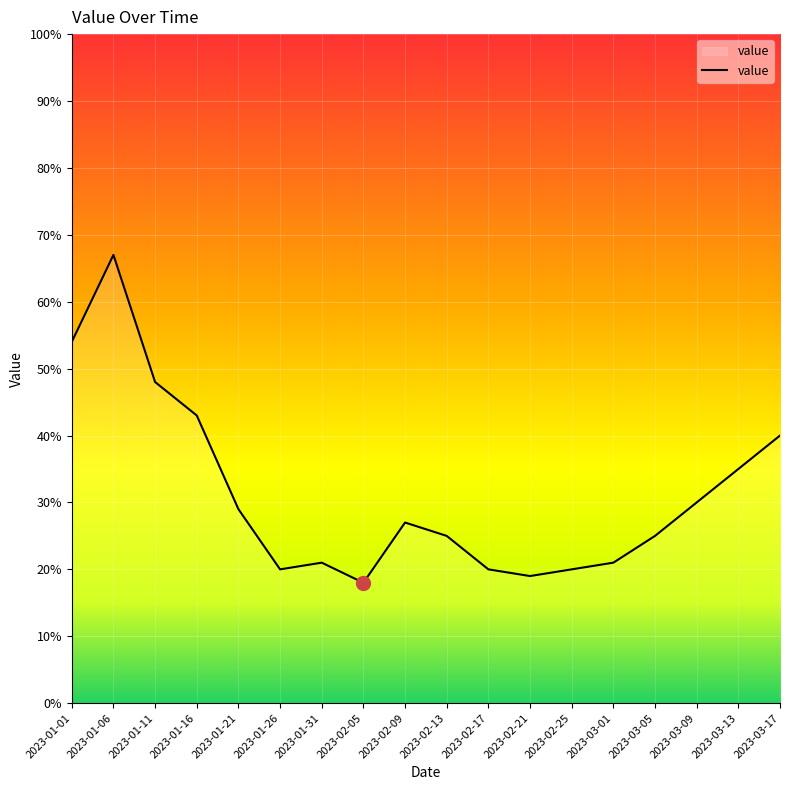

What position from the right is 2023-01-06?

17